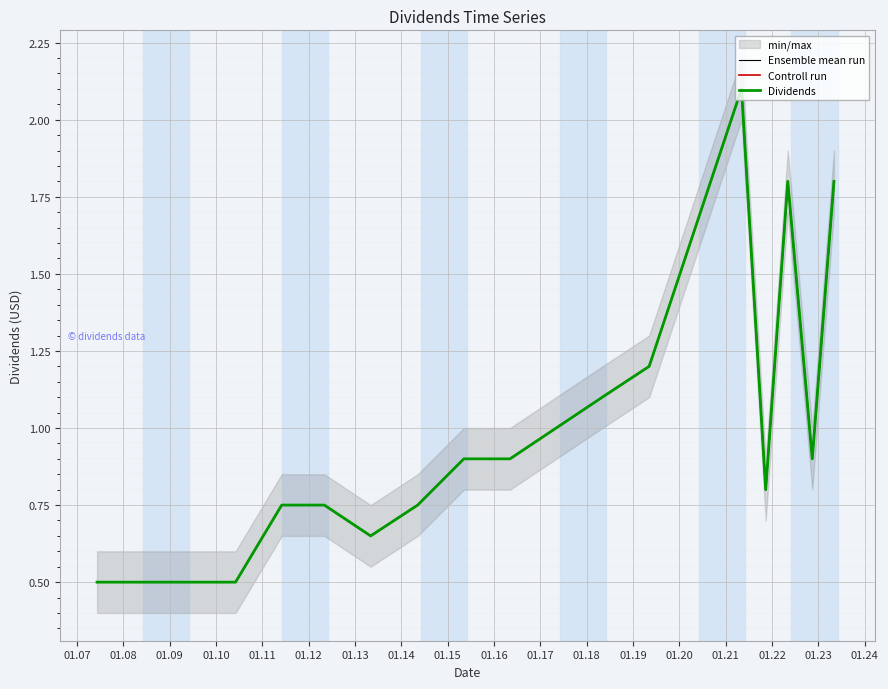

What is the difference between the maximum and minimum values in the Ensemble mean run series?

1.6